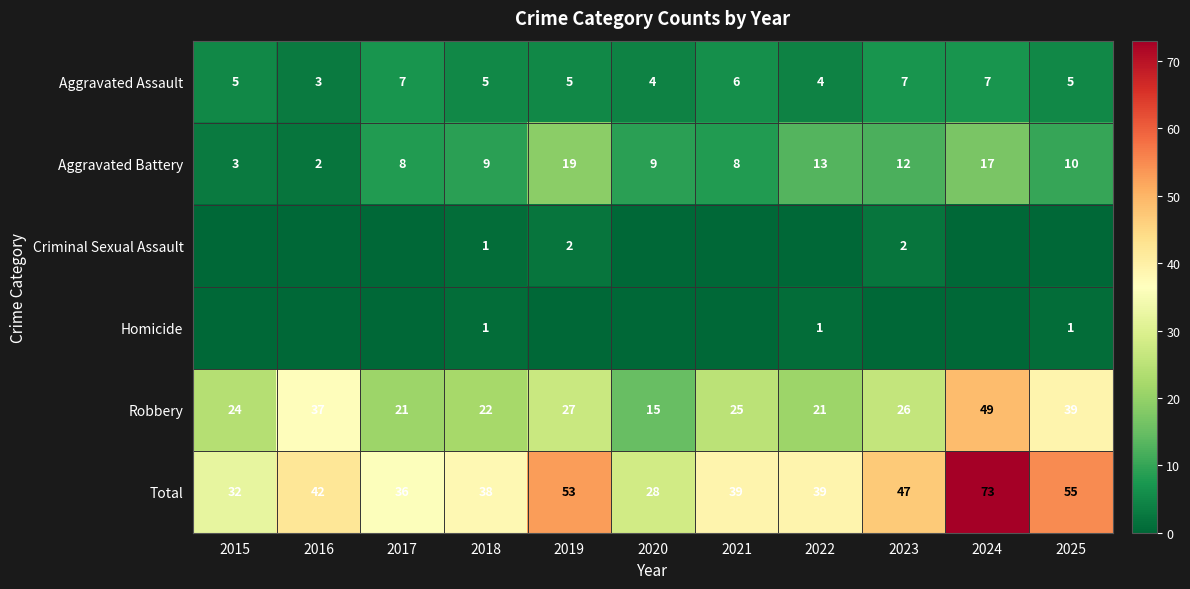

What is the minimum value for Aggravated Assault?

3